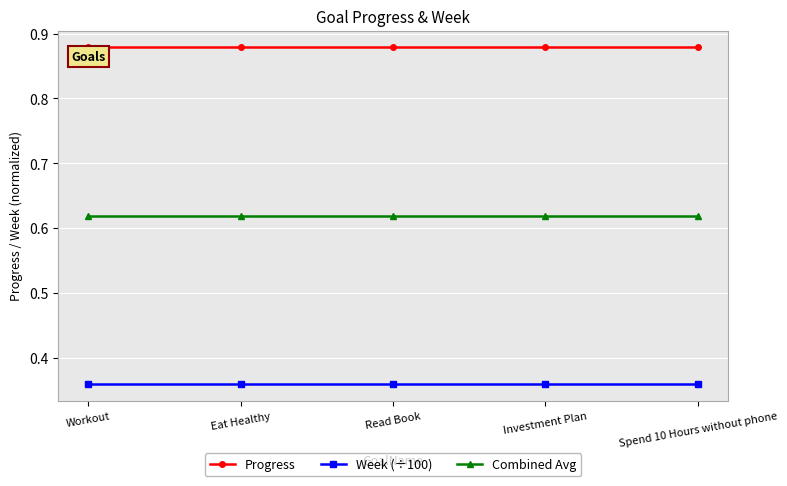

True or false: Week (÷100) and Progress intersect in this chart.

False